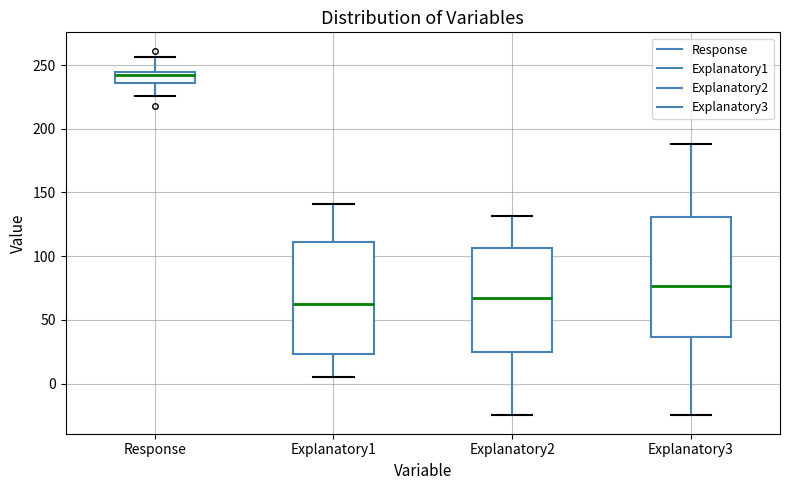

Reading left to right, read every box against the y-axis: the position of its median line, the range the box covers, and the ends of its whiskers. The values are not printed on the chart, so give them approximately, as read against the axis.

Response: median 240, box 235 to 245, whiskers 225 to 255
Explanatory1: median 65, box 25 to 110, whiskers 5 to 140
Explanatory2: median 65, box 25 to 105, whiskers -25 to 130
Explanatory3: median 75, box 35 to 130, whiskers -25 to 190